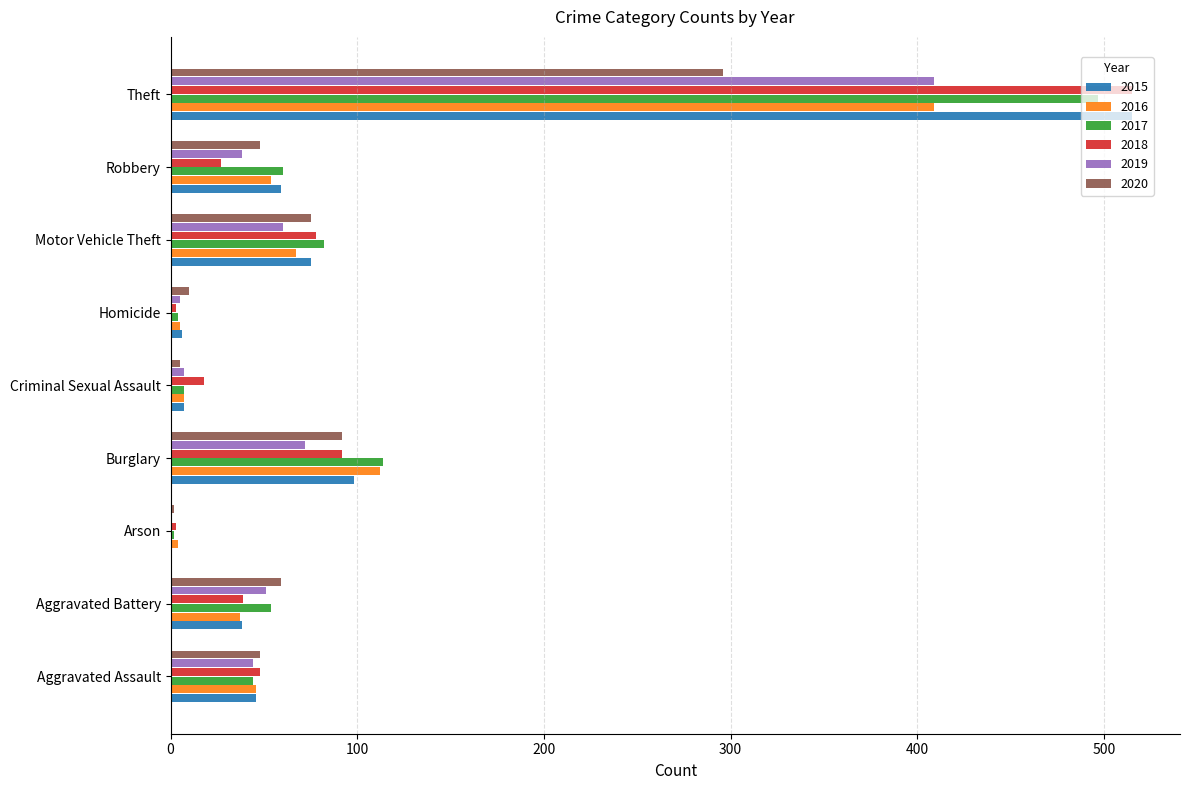

What is the approximate value of 2018 at Motor Vehicle Theft, to the nearest 10?

80